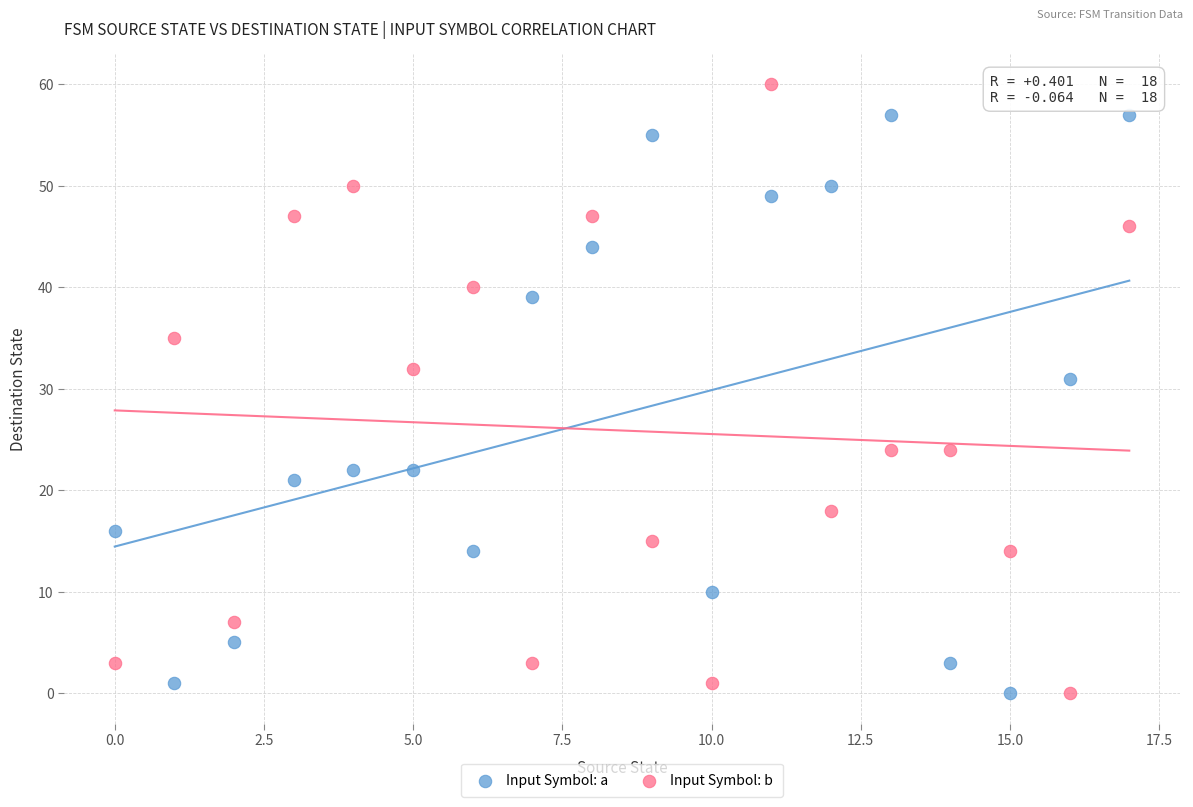

Which series reaches the maximum Y coordinate?

Input Symbol: b